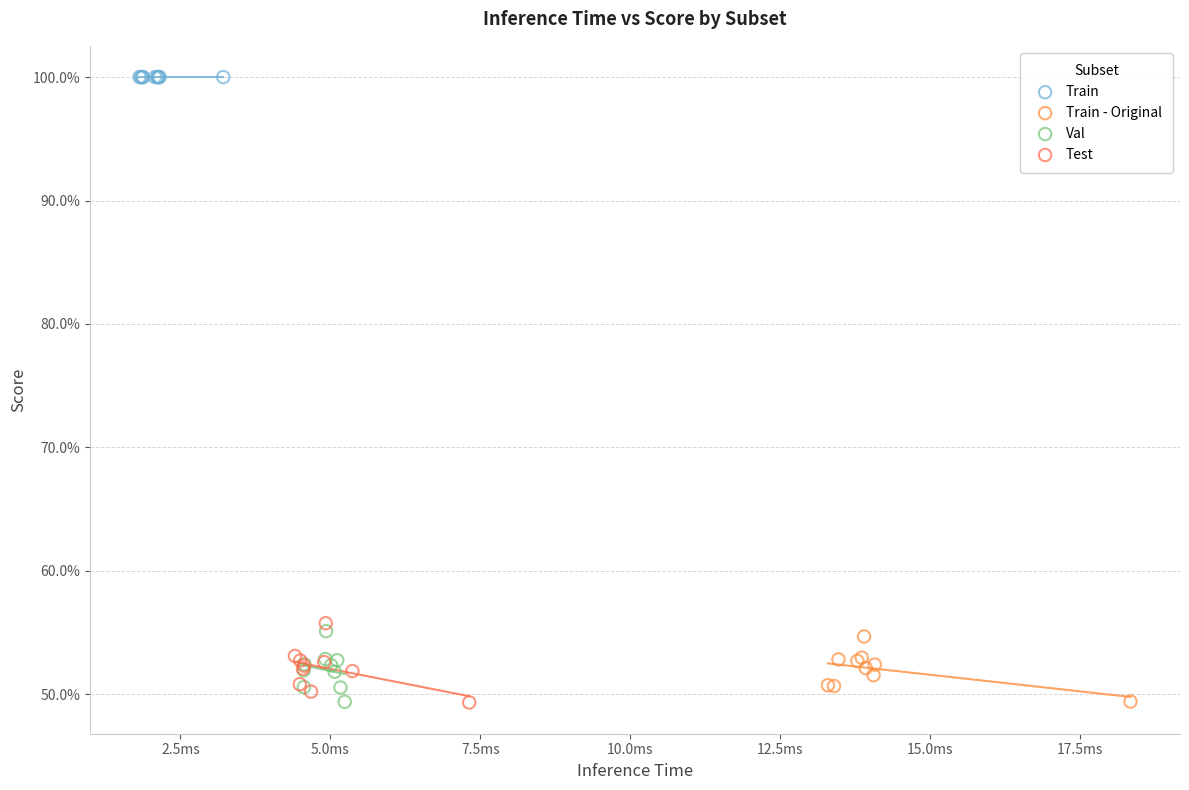

What are all the series names shown in the legend?

Train, Train - Original, Val, Test